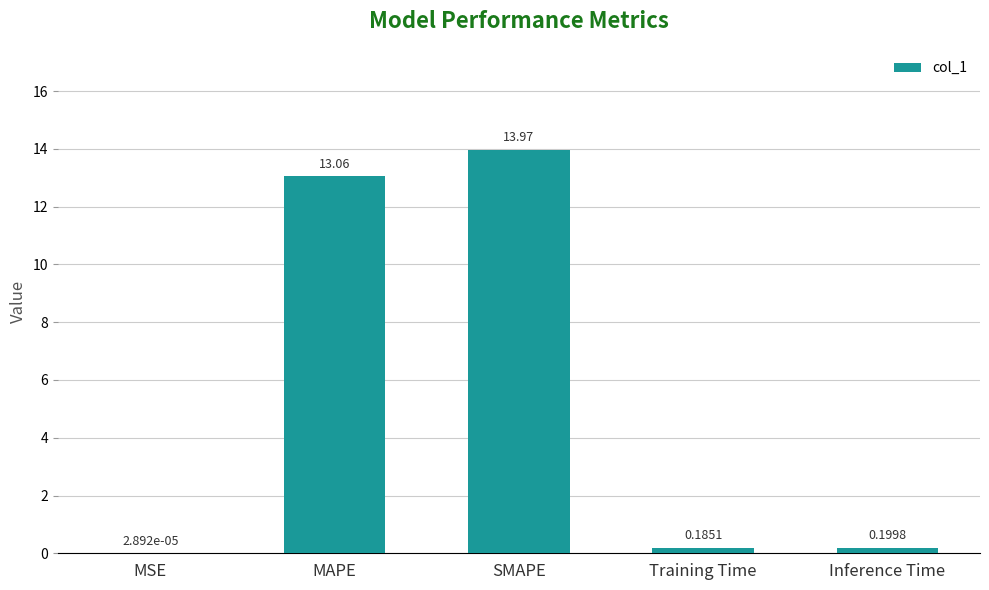

What is the average value?

5.5